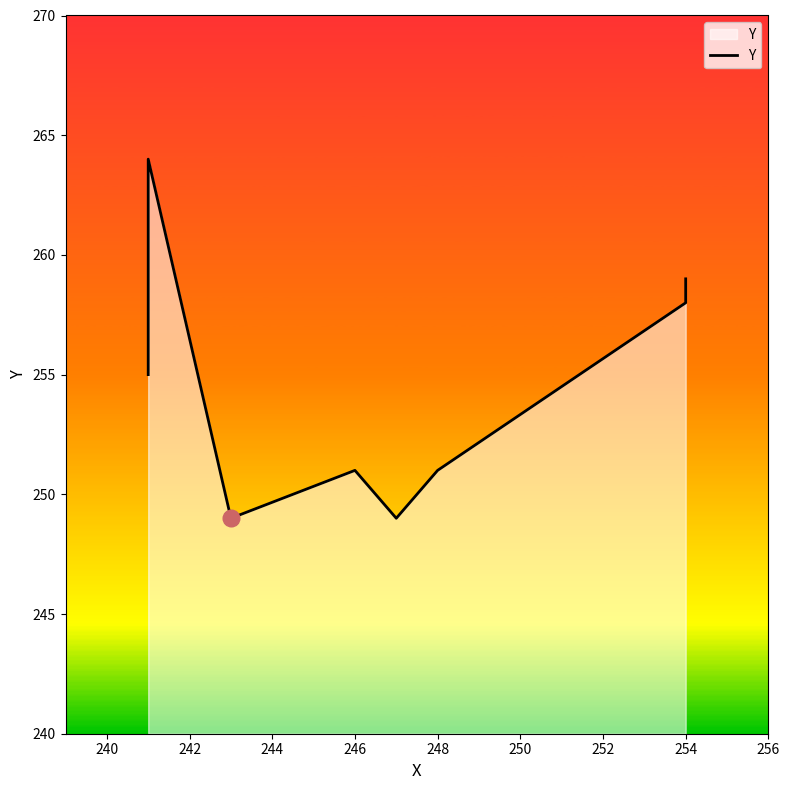

What is the minimum value shown in the chart?

249